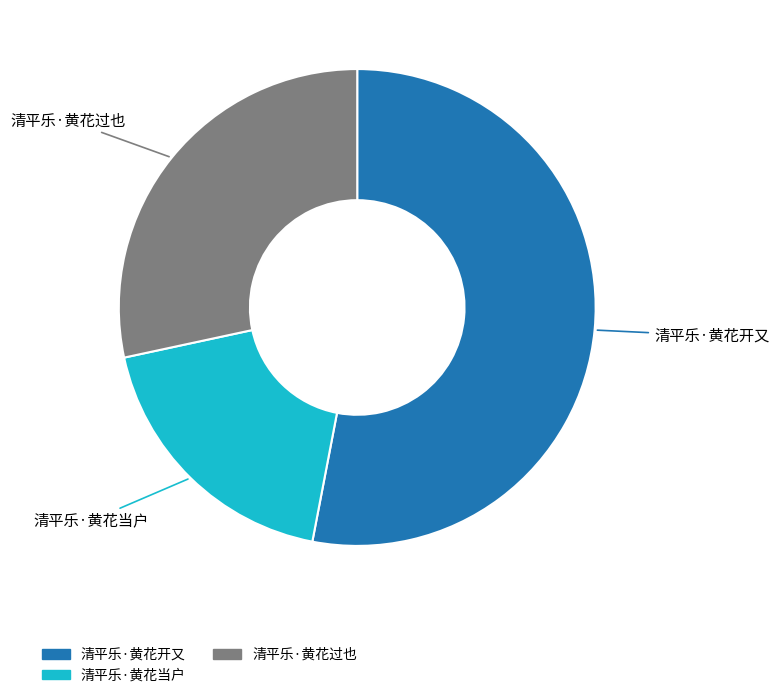

Is it true that 清平乐·黄花当户 is 14% of the pie?

False